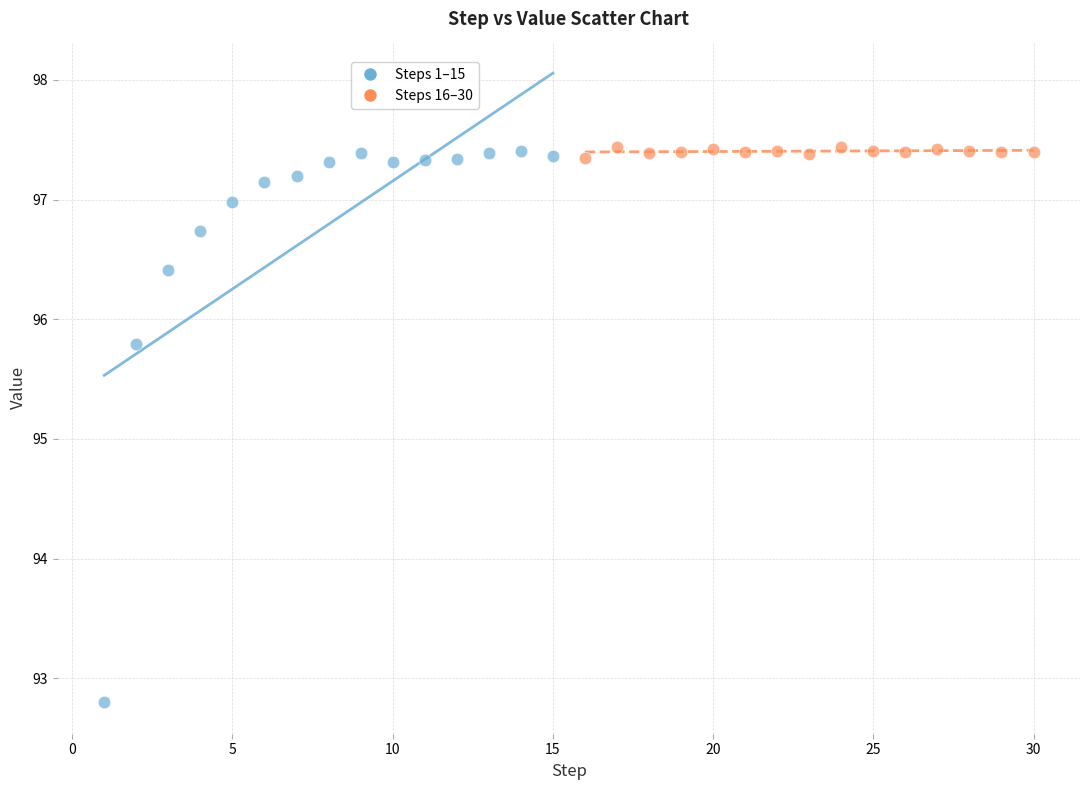

Which series reaches the minimum Y coordinate?

Steps 1–15